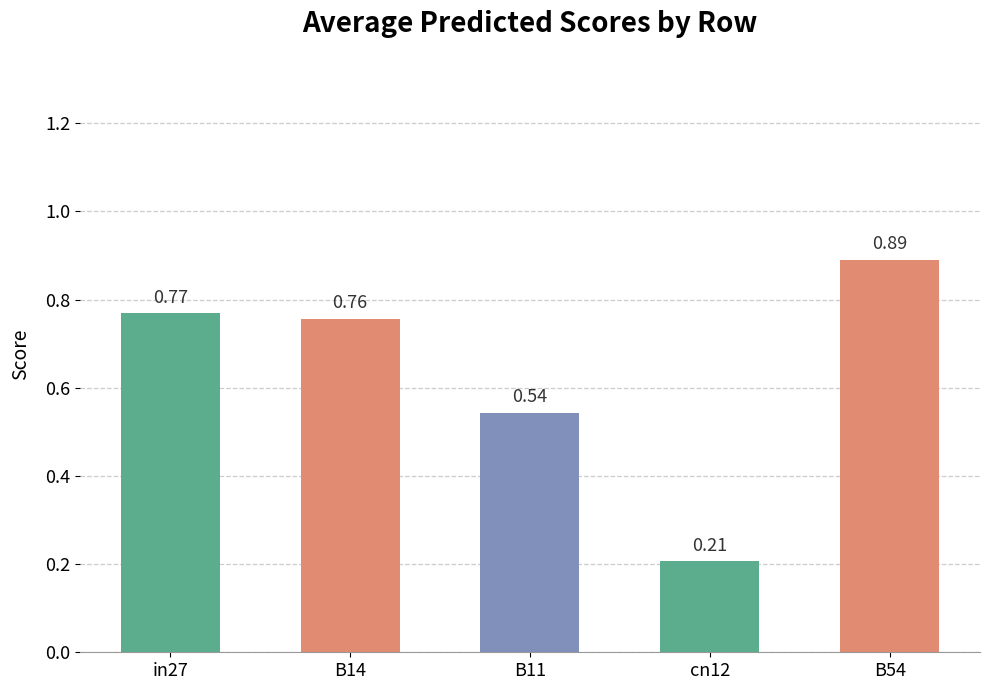

Does the chart contain any negative values?

No